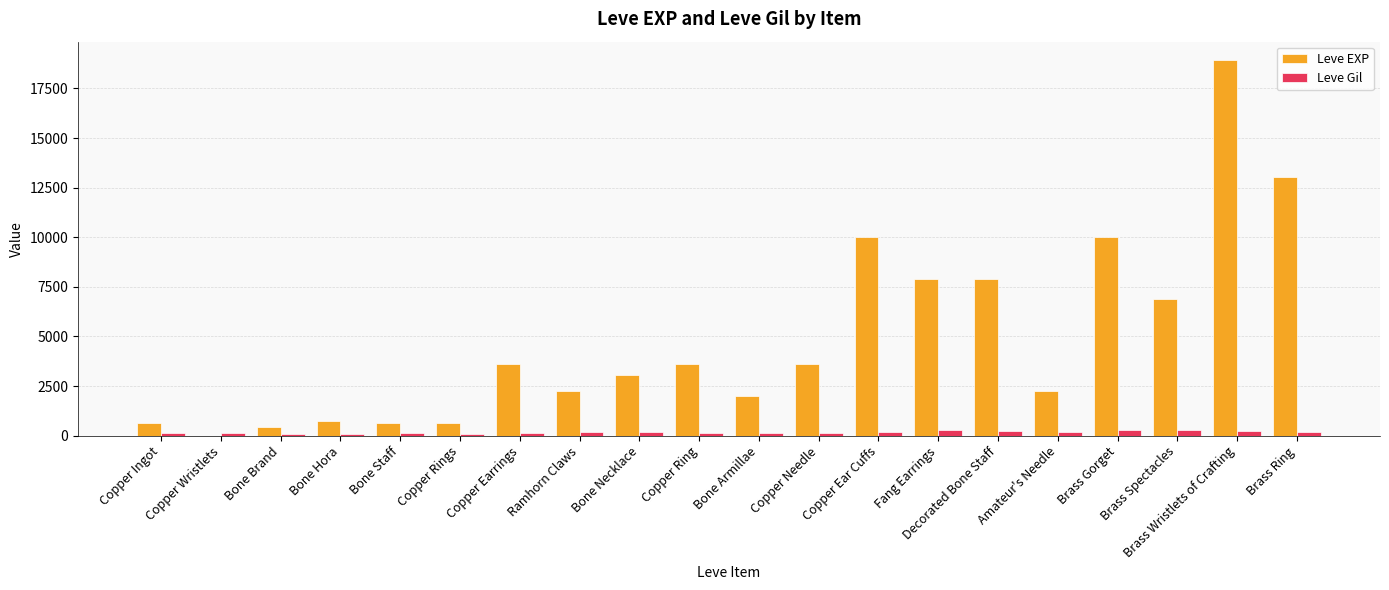

What is the sum of all Leve EXP values?

97911